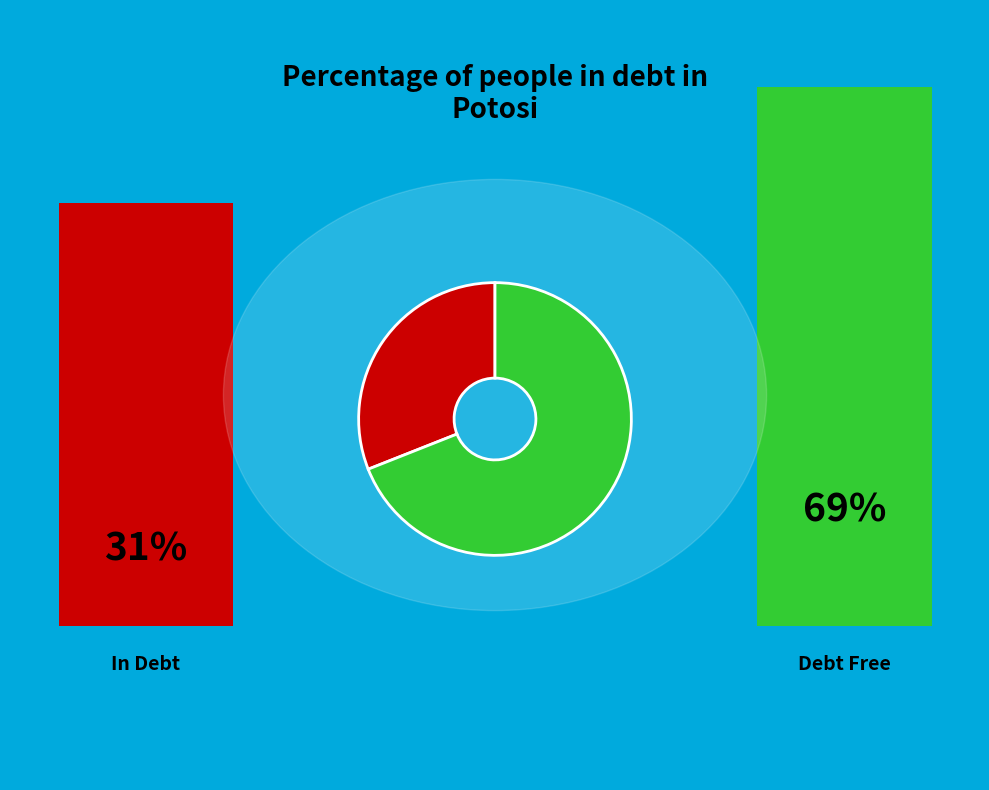

How many segments does this pie chart have?

2